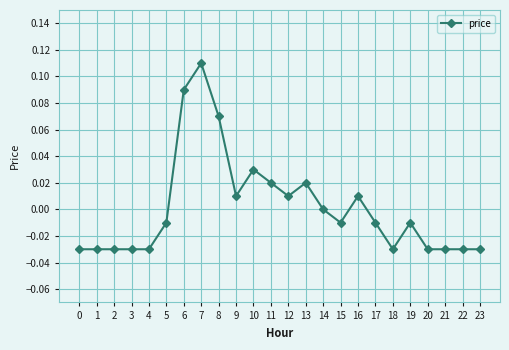

What is the sum of the values at 0 and 1?

-0.1